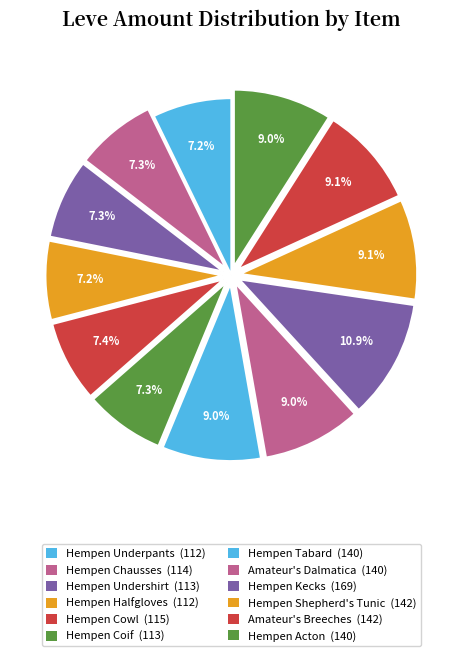

To the nearest percent, what is the difference between the largest and smallest slice percentages?

4%